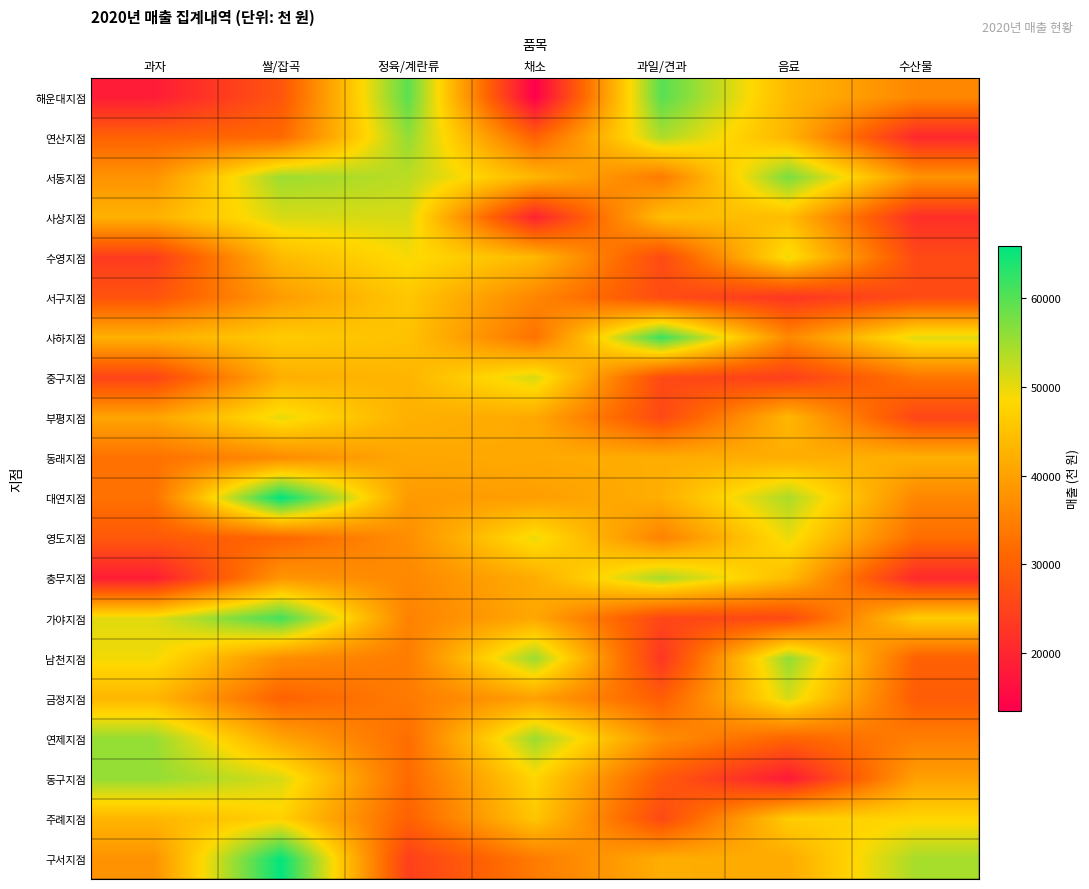

Reading left to right, list all the values displayed in this chart.

해운대지점: 과자=18390	쌀/잡곡=28150	정육/계란류=59600	채소=13470	과일/견과=59920	음료=43640	수산물=36050
연산지점: 과자=30250	쌀/잡곡=31430	정육/계란류=55850	채소=30090	과일/견과=54110	음료=43000	수산물=20480
서동지점: 과자=37880	쌀/잡곡=55150	정육/계란류=53100	채소=43210	과일/견과=34170	음료=57590	수산물=37970
사상지점: 과자=42570	쌀/잡곡=51140	정육/계란류=51120	채소=19470	과일/견과=44410	음료=44200	수산물=21660
수영지점: 과자=23790	쌀/잡곡=43820	정육/계란류=48960	채소=43580	과일/견과=26220	음료=49580	수산물=26210
서구지점: 과자=27780	쌀/잡곡=39230	정육/계란류=45810	채소=35920	과일/견과=26670	음료=22880	수산물=26500
사하지점: 과자=42420	쌀/잡곡=46450	정육/계란류=44990	채소=32810	과일/견과=61890	음료=36270	수산물=50560
중구지점: 과자=25170	쌀/잡곡=42190	정육/계란류=43120	채소=51140	과일/견과=26150	음료=24340	수산물=33200
부평지점: 과자=40540	쌀/잡곡=50020	정육/계란류=42400	채소=41200	과일/견과=26020	음료=43460	수산물=25520
동래지점: 과자=32690	쌀/잡곡=36710	정육/계란류=40940	채소=41360	과일/견과=41840	음료=41940	수산물=42360
대연지점: 과자=32700	쌀/잡곡=65940	정육/계란류=38960	채소=39530	과일/견과=42090	음료=54140	수산물=35910
영도지점: 과자=28700	쌀/잡곡=30940	정육/계란류=37210	채소=49810	과일/견과=35250	음료=49710	수산물=32070
충무지점: 과자=18520	쌀/잡곡=38300	정육/계란류=36200	채소=41770	과일/견과=54430	음료=44070	수산물=20620
가야지점: 과자=50500	쌀/잡곡=61290	정육/계란류=35320	채소=41040	과일/견과=25570	음료=26130	수산물=46690
남천지점: 과자=49350	쌀/잡곡=37000	정육/계란류=34330	채소=55380	과일/견과=22810	음료=55780	수산물=30100
금정지점: 과자=43270	쌀/잡곡=30290	정육/계란류=34210	채소=39830	과일/견과=29510	음료=51190	수산물=29290
연제지점: 과자=55590	쌀/잡곡=40540	정육/계란류=32150	채소=55120	과일/견과=37090	음료=30580	수산물=34670
동구지점: 과자=55760	쌀/잡곡=51220	정육/계란류=31700	채소=47950	과일/견과=28910	음료=17990	수산물=39870
주례지점: 과자=43150	쌀/잡곡=47330	정육/계란류=30180	채소=45670	과일/견과=26060	음료=46620	수산물=47980
구서지점: 과자=37840	쌀/잡곡=65720	정육/계란류=24470	채소=34240	과일/견과=41840	음료=41470	수산물=54420